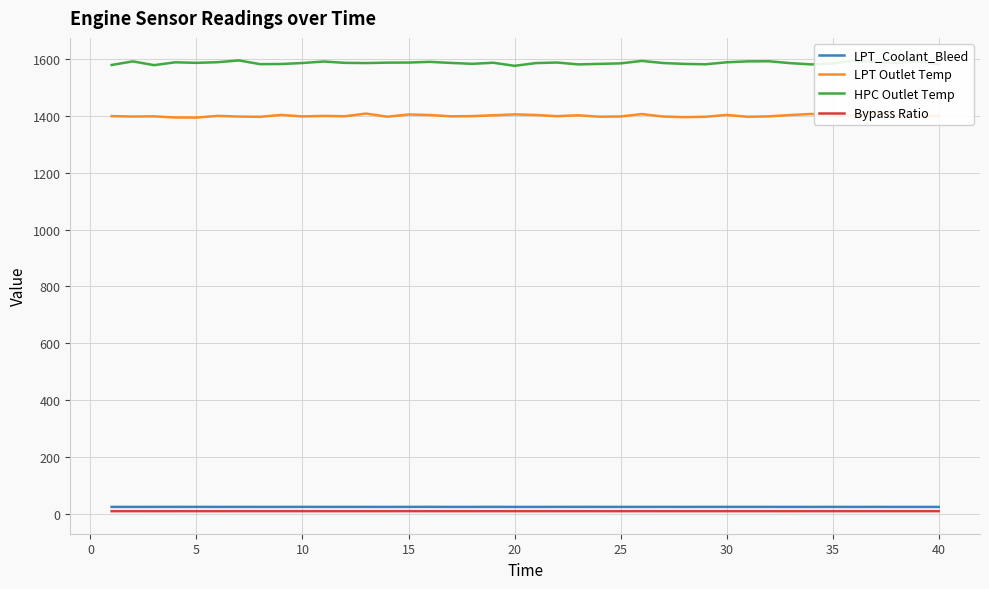

True or false: Bypass Ratio and LPT Outlet Temp intersect in this chart.

False